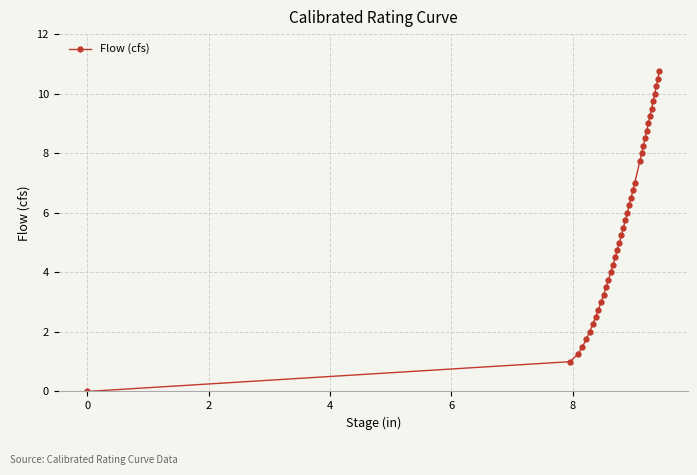

What is the average value?

5.6